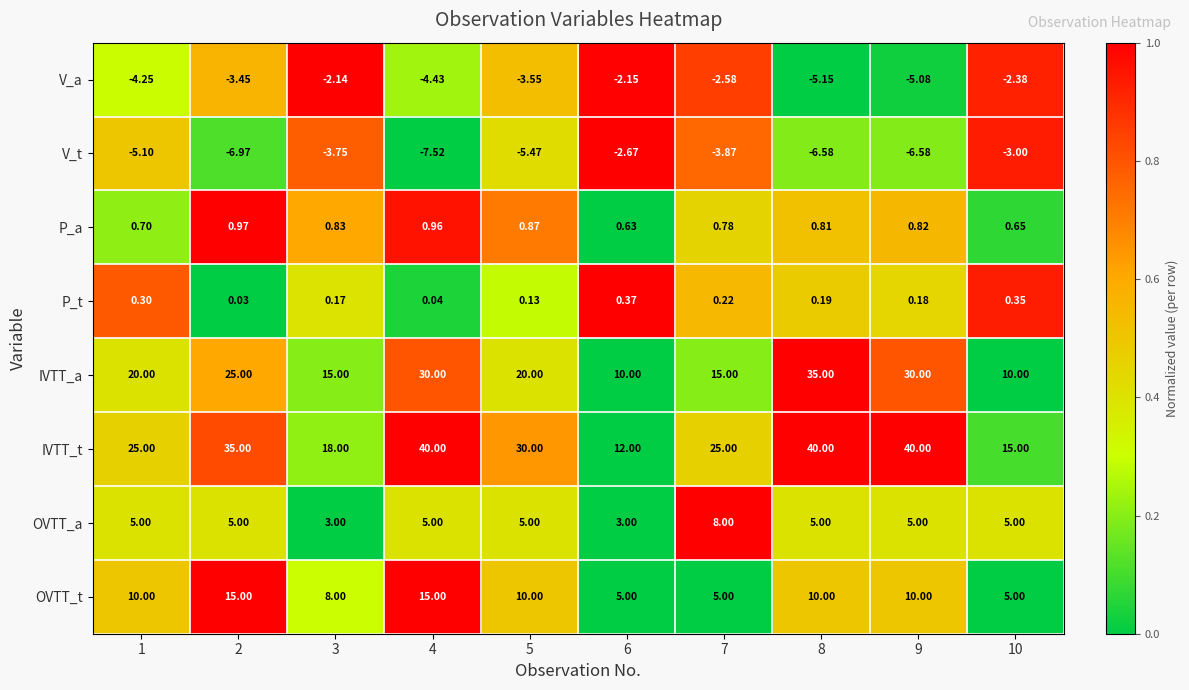

How many data points does each series have?

10